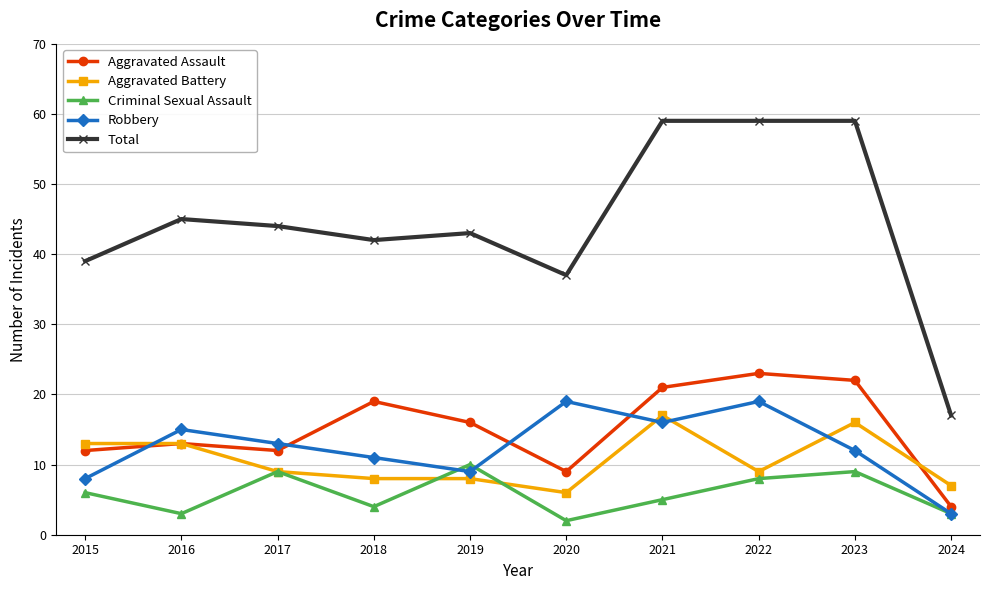

What is the highest value of the Total series?

59